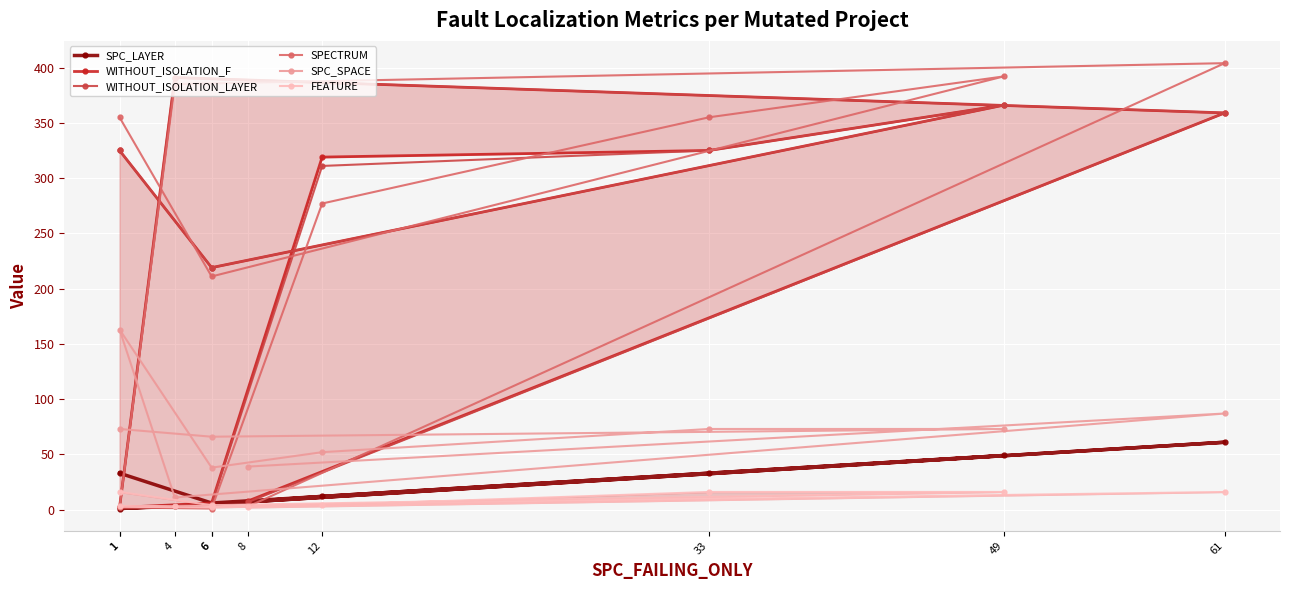

What are all the series names shown in the legend?

SPC_LAYER, WITHOUT_ISOLATION_F, WITHOUT_ISOLATION_LAYER, SPECTRUM, SPC_SPACE, FEATURE